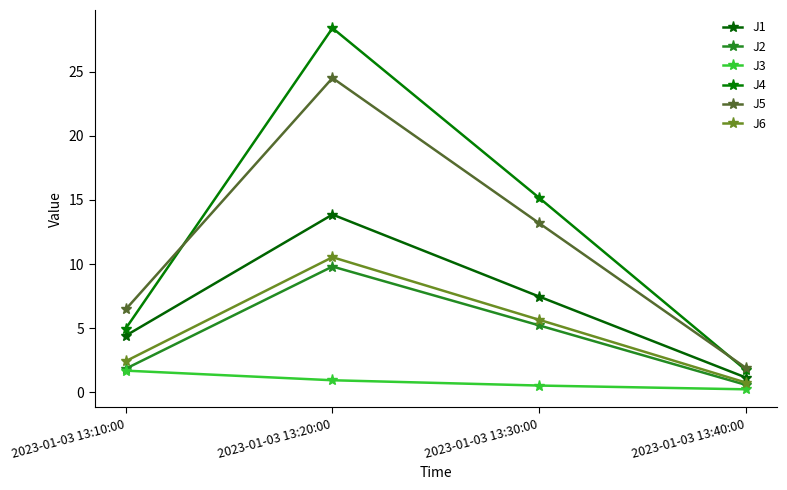

Where is the first local maximum for J1?

2023-01-03 13:20:00